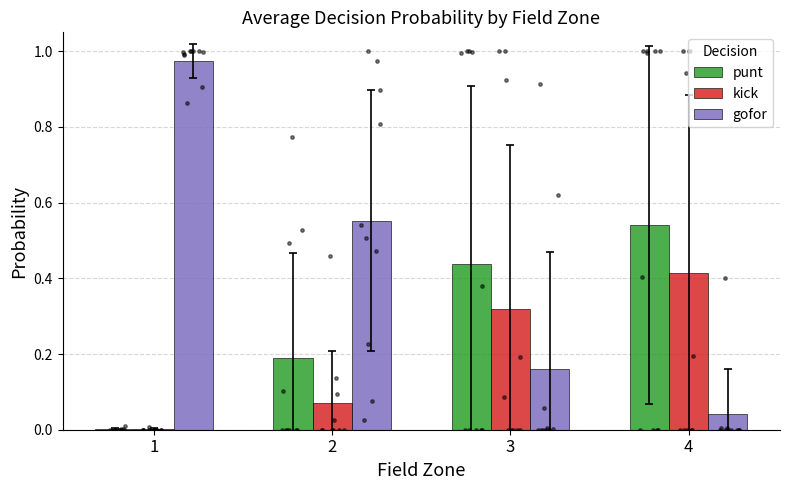

Which series contains the highest Y value?

gofor